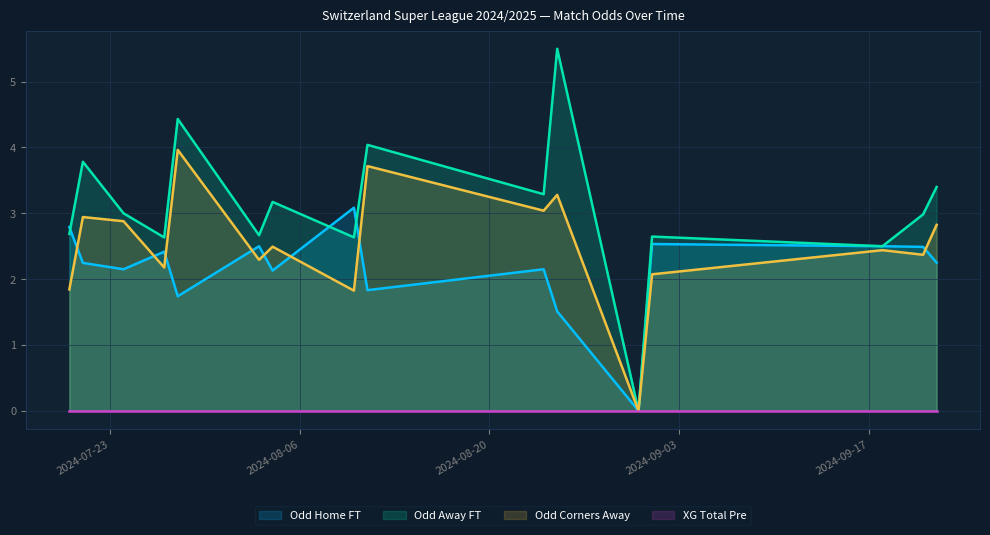

Which category has the highest value in the Odd_Corners_A series?

2024-07-28